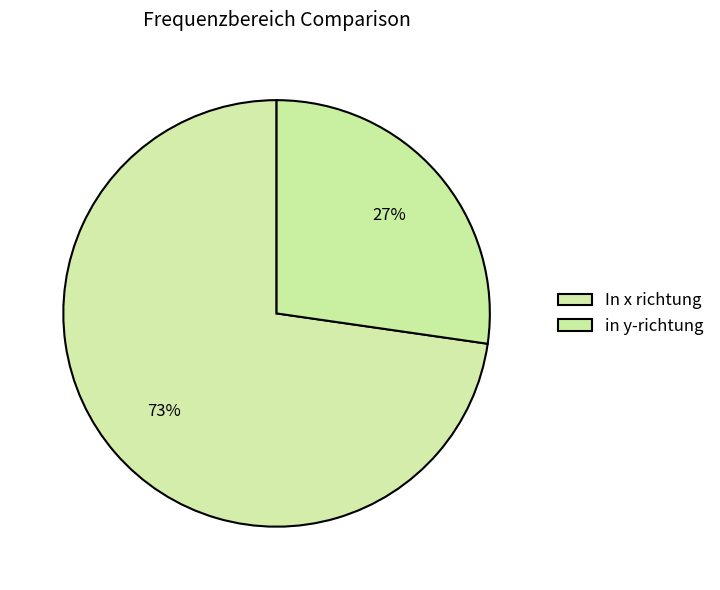

How many segments does this pie chart have?

2